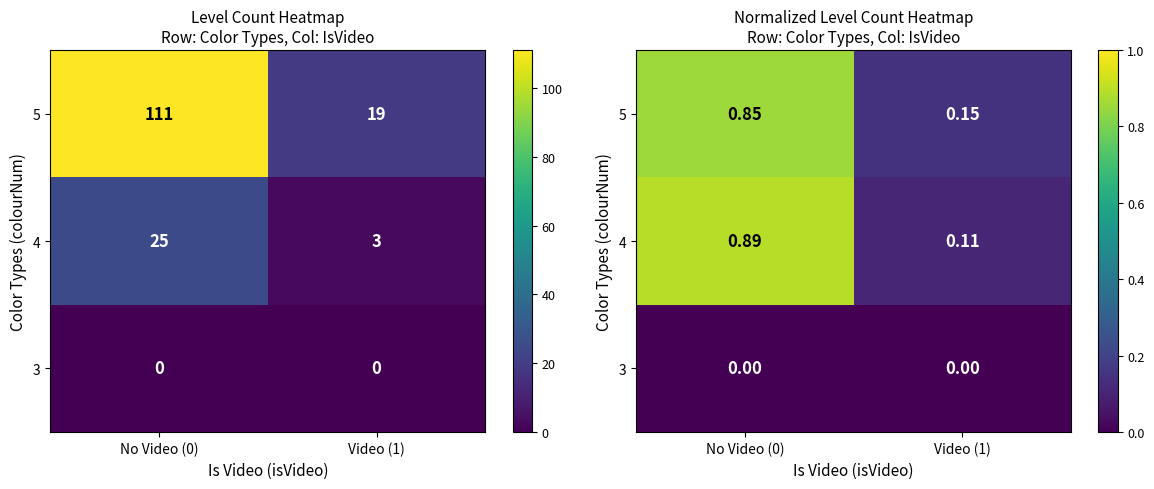

Which category has the highest value across all series?

No Video (0)